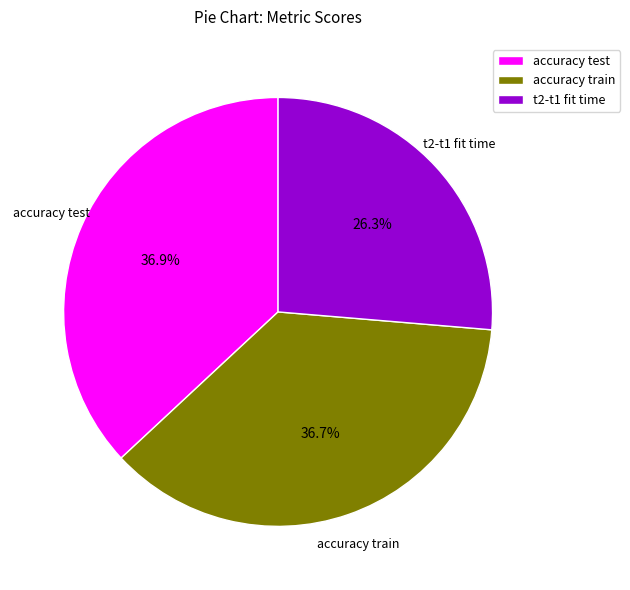

Is there any slice that represents more than half of the pie?

No